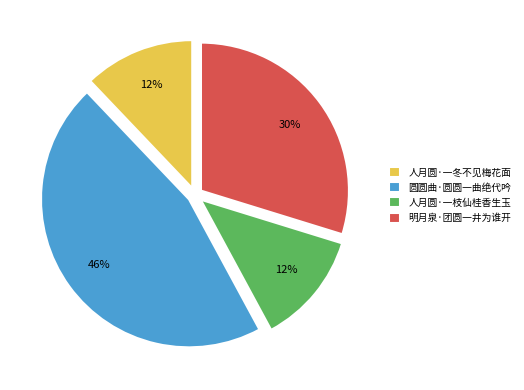

The 圆圆曲·圆圆一曲绝代吟 slice represents 46% of the pie. True or false?

True